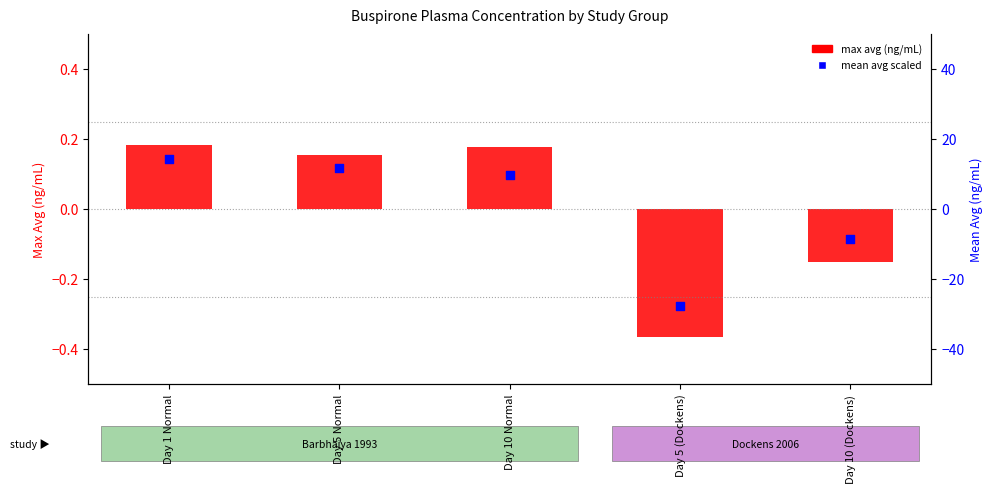

What are all the series names shown in the legend?

max avg (ng/mL), mean avg (scaled)